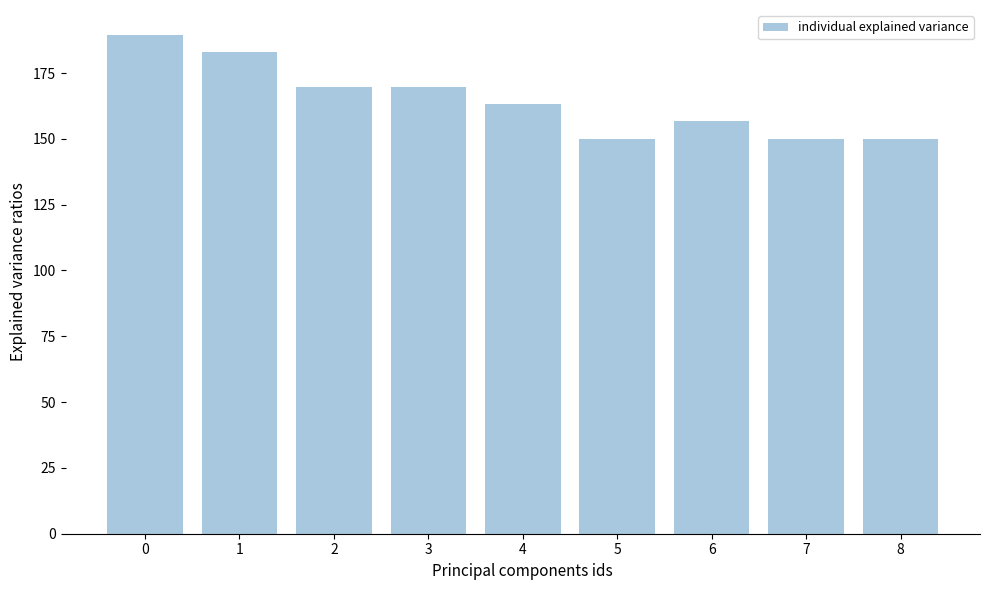

What is the average value?

164.7